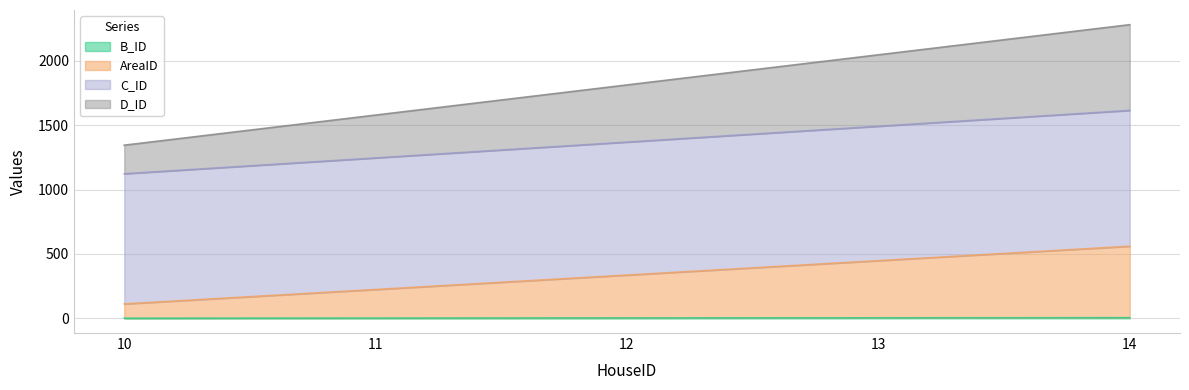

How many lines are shown in the chart?

4